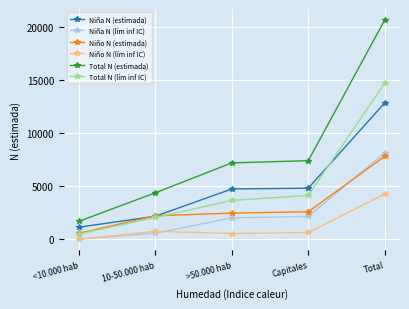

At which category is the sum across all series the highest?

Total